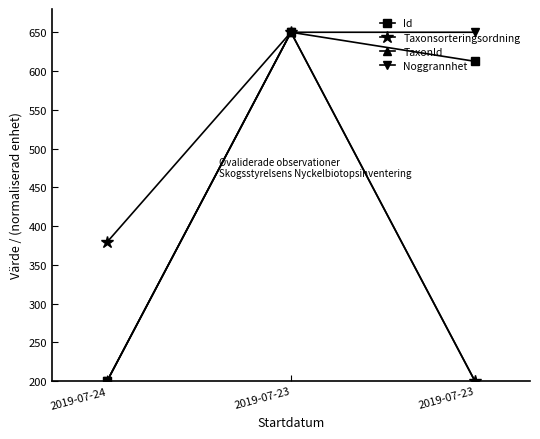

Which label corresponds to the largest value in the chart?

2019-07-23